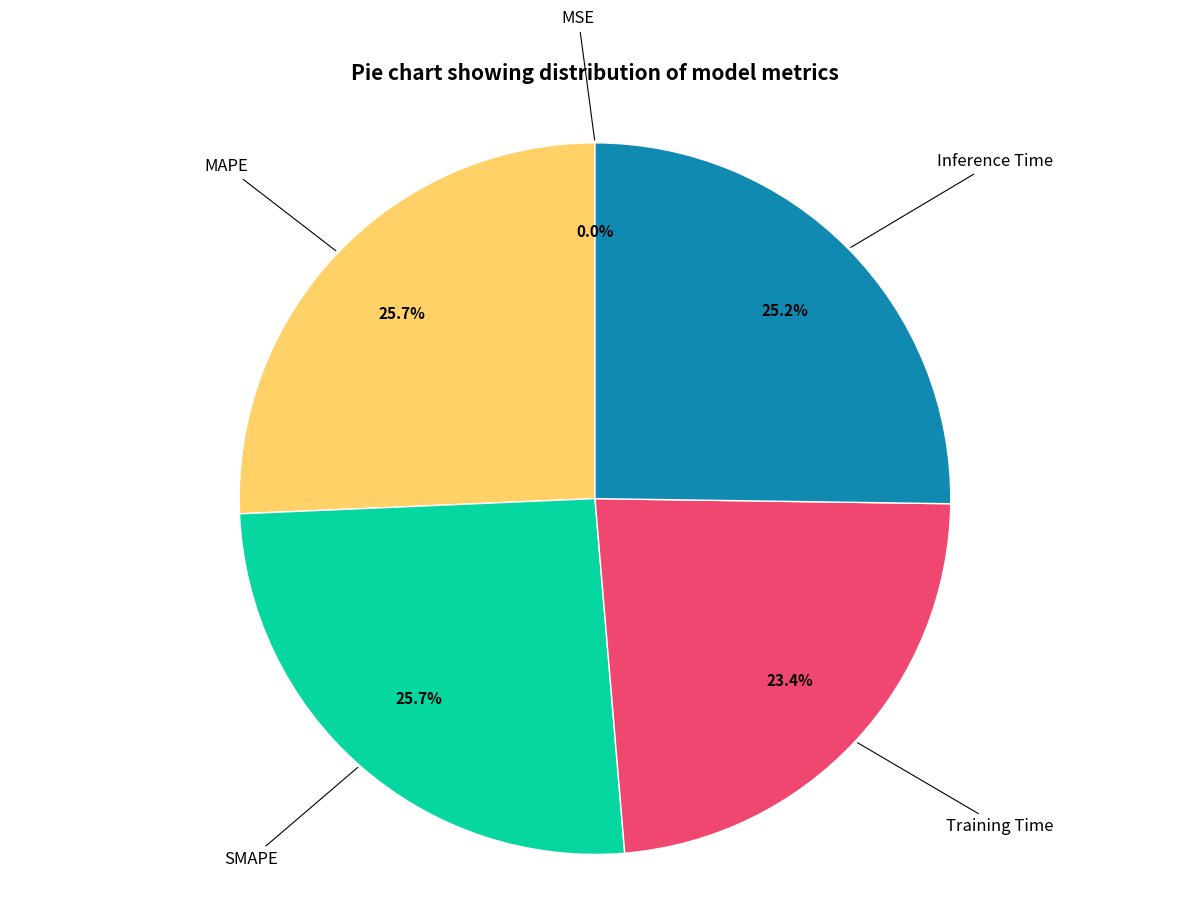

Is there any slice that represents more than half of the pie?

No